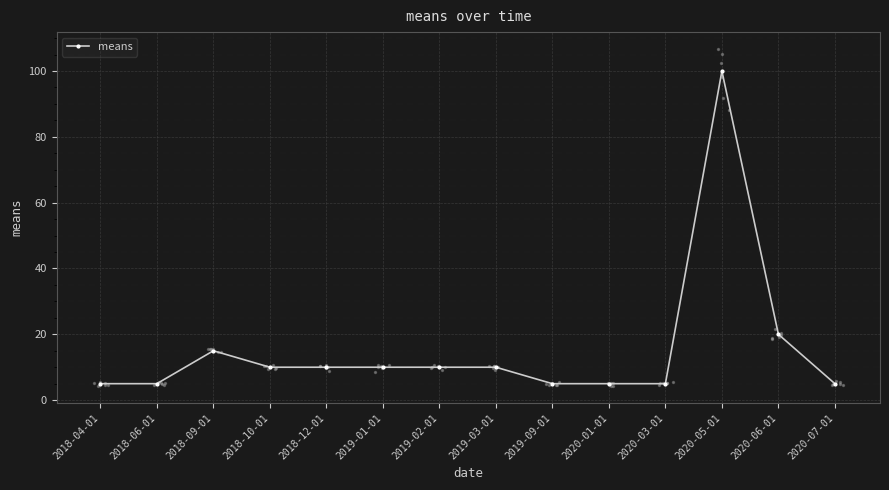

Between 2018-12-01 and 2019-01-01, which is larger?

2018-12-01